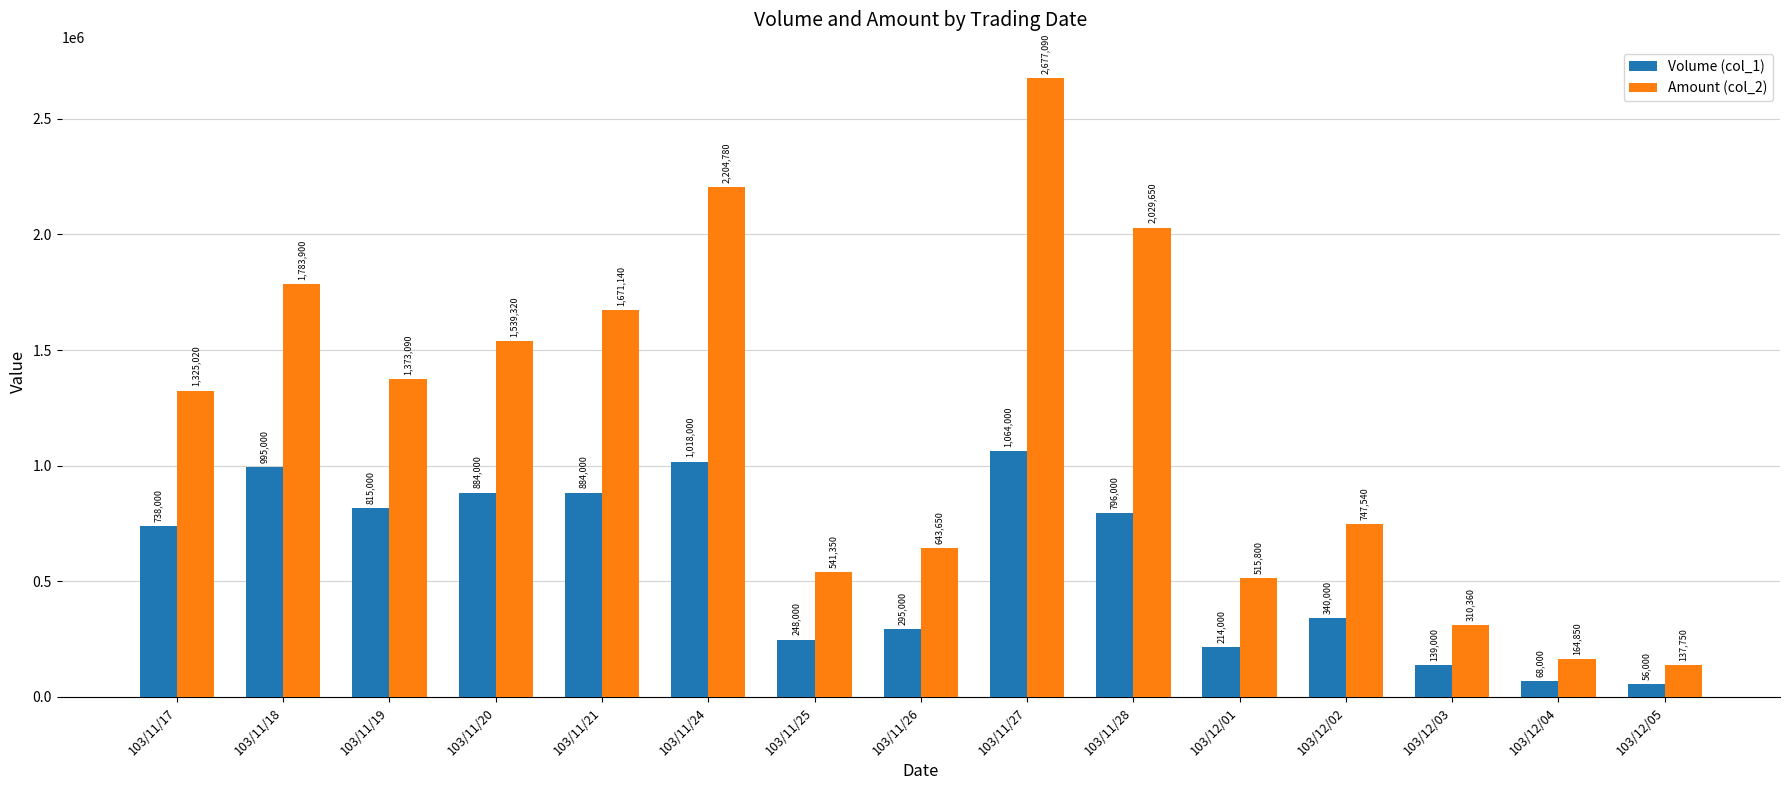

What is the difference between the highest and lowest values at 103/11/28?

1233650